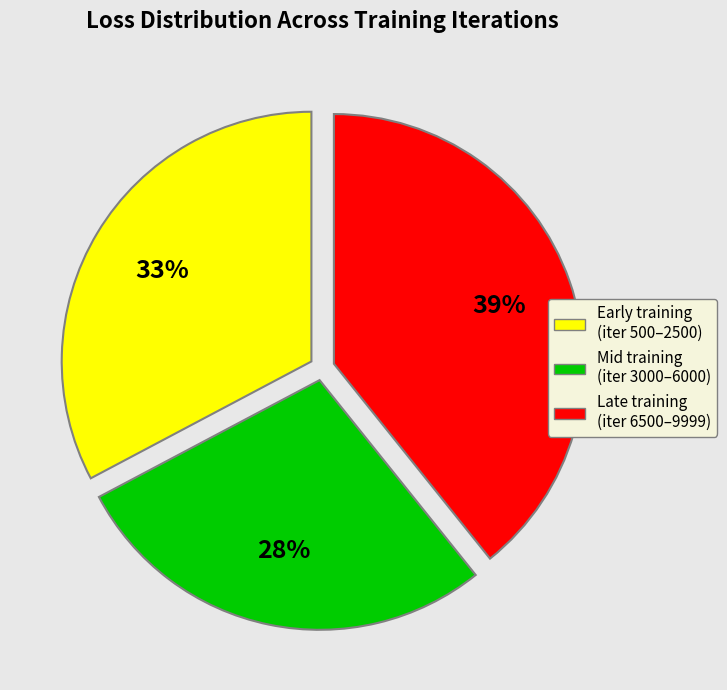

Does any single category account for the majority?

No